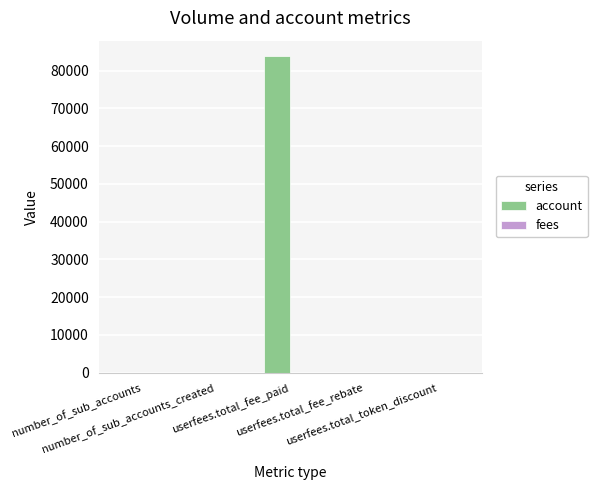

What is the maximum value shown in the chart?

83736